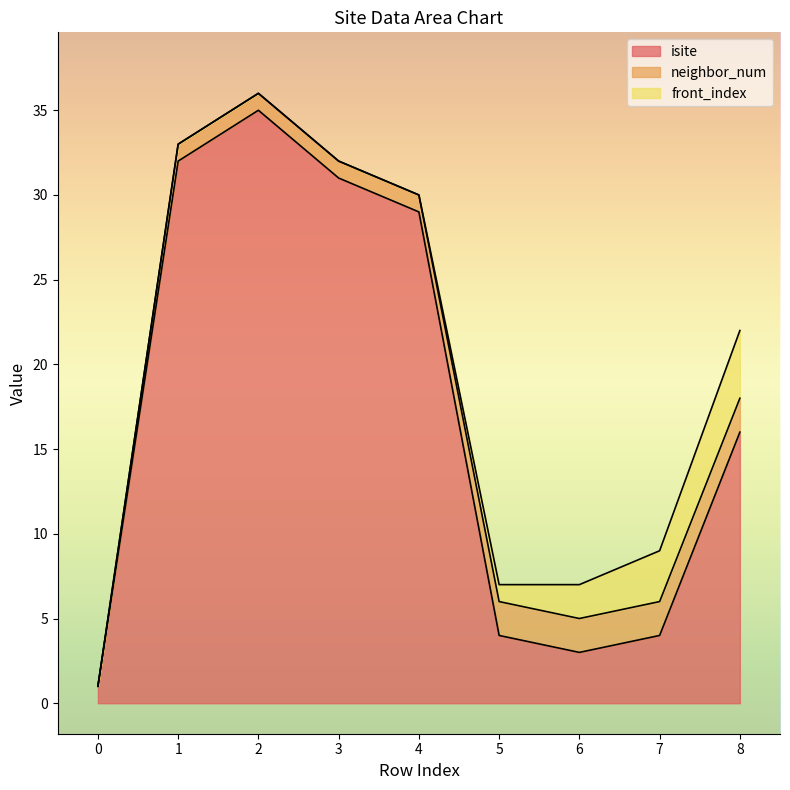

Which category has the highest value across all series?

2